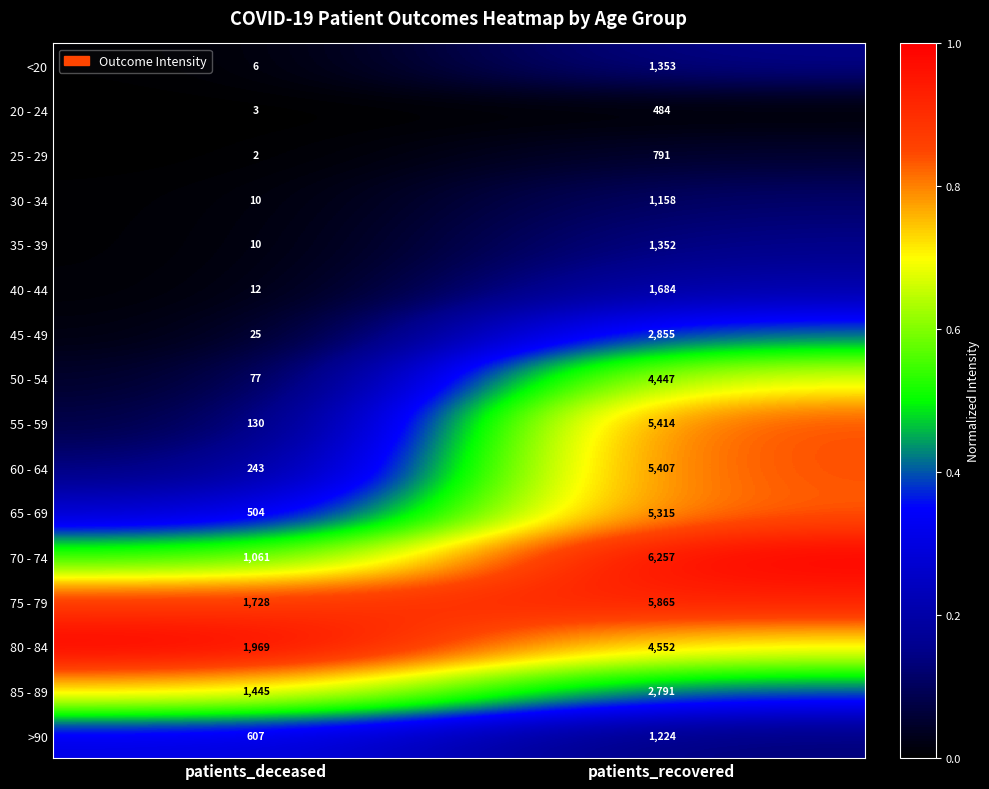

The value of 85 - 89 at patients_recovered is 4740. True or false?

False